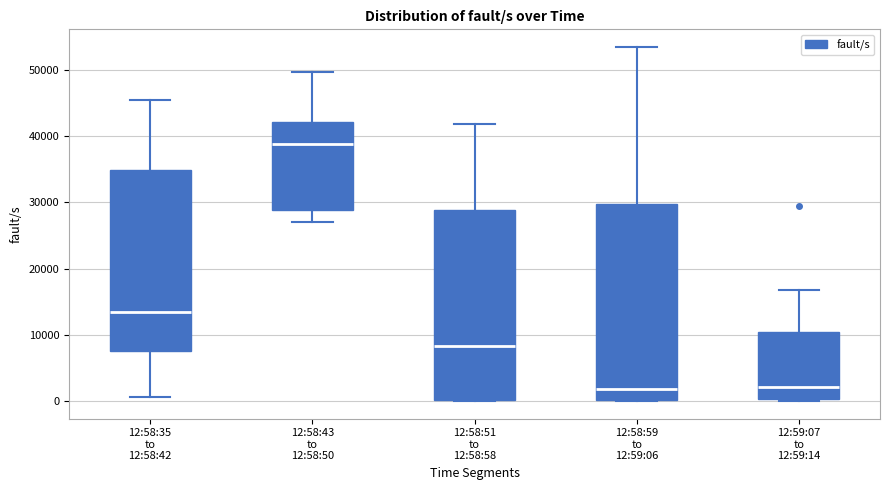

Reading left to right, read every box against the y-axis: the position of its median line, the range the box covers, and the ends of its whiskers. The values are not printed on the chart, so give them approximately, as read against the axis.

12:58:35 to 12:58:42: median 14000, box 7000 to 35000, whiskers 1000 to 46000
12:58:43 to 12:58:50: median 39000, box 29000 to 42000, whiskers 27000 to 50000
12:58:51 to 12:58:58: median 8000, box 0 to 29000, whiskers 0 to 42000
12:58:59 to 12:59:06: median 2000, box 0 to 30000, whiskers 0 to 54000
12:59:07 to 12:59:14: median 2000, box 0 to 10000, whiskers 0 to 17000